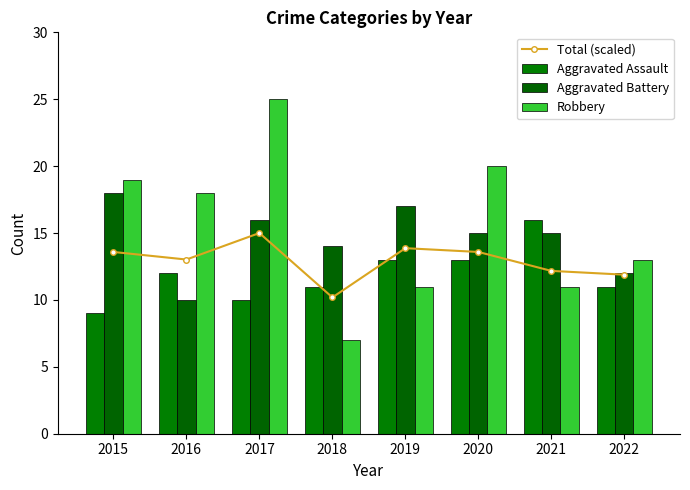

What are all the series names shown in the legend?

Total (scaled), Aggravated Assault, Aggravated Battery, Robbery